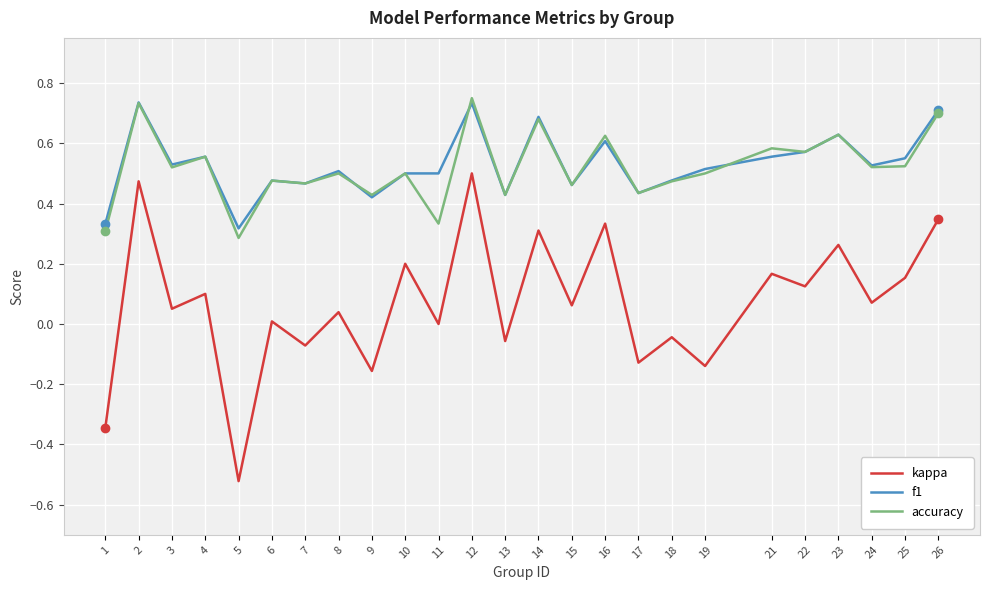

Which series has the largest range (max minus min)?

kappa